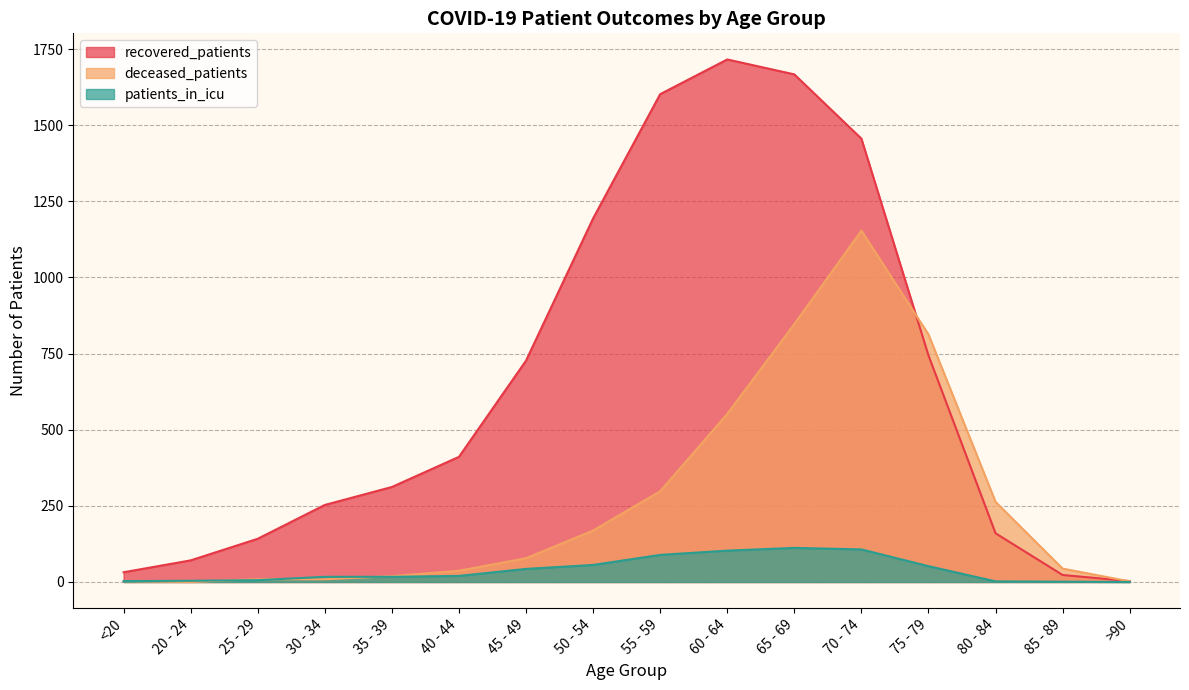

True or false: patients_in_icu has a value of 38 at >90.

False